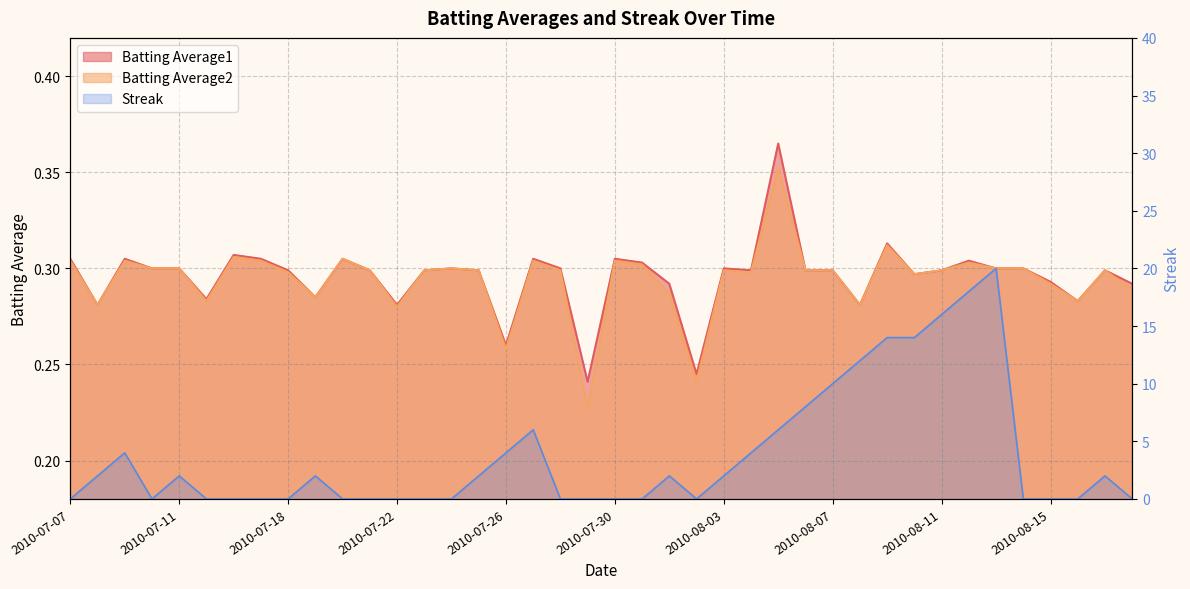

Reading left to right, list all the values displayed in this chart.

Batting Average1: 0.3	0.3	0.3	0.3	0.3	0.3	0.3	0.3	0.3	0.3	0.3	0.3	0.3	0.3	0.3	0.3	0.3	0.3	0.3	0.2	0.3	0.3	0.3	0.2	0.3	0.3	0.4	0.3	0.3	0.3	0.3	0.3	0.3	0.3	0.3	0.3	0.3	0.3	0.3	0.3
Batting Average2: 0.3	0.3	0.3	0.3	0.3	0.3	0.3	0.3	0.3	0.3	0.3	0.3	0.3	0.3	0.3	0.3	0.3	0.3	0.3	0.2	0.3	0.3	0.3	0.2	0.3	0.3	0.4	0.3	0.3	0.3	0.3	0.3	0.3	0.3	0.3	0.3	0.3	0.3	0.3	0.3
Streak: 0.0	2.0	4.0	0.0	2.0	0.0	0.0	0.0	0.0	2.0	0.0	0.0	0.0	0.0	0.0	2.0	4.0	6.0	0.0	0.0	0.0	0.0	2.0	0.0	2.0	4.0	6.0	8.0	10.0	12.0	14.0	14.0	16.0	18.0	20.0	0.0	0.0	0.0	2.0	0.0